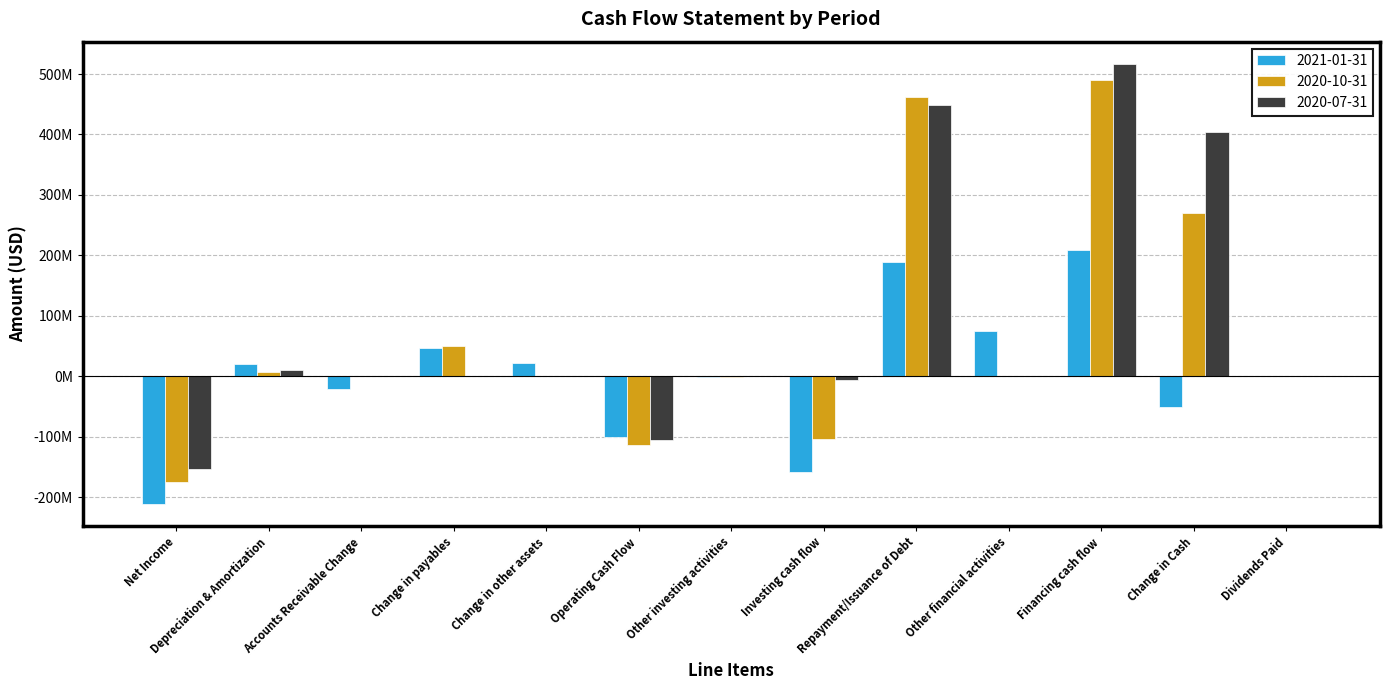

What is the spread (max minus min) of values at Net Income?

58626000